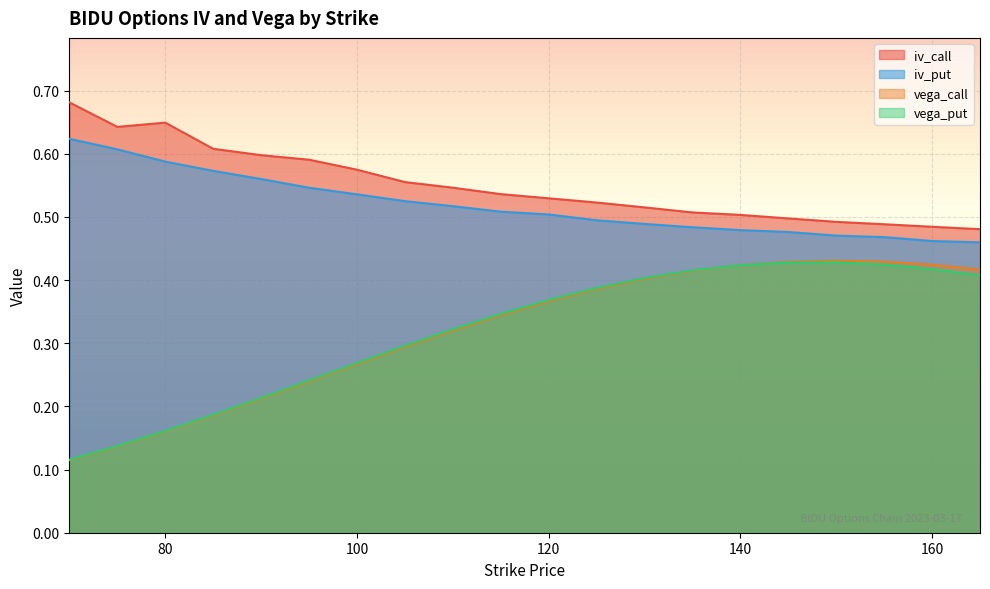

Which series changed the most between 80 and 120?

vega_put